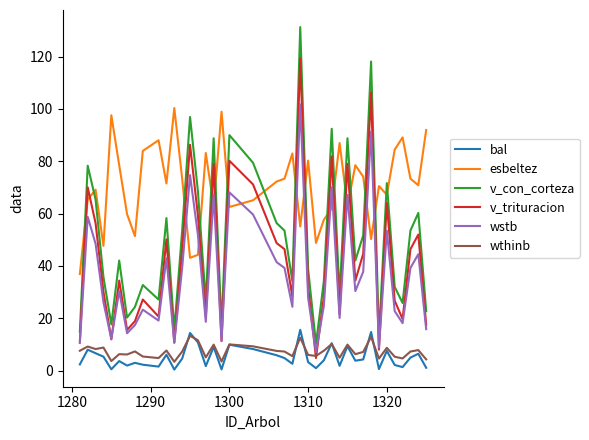

What are all the series names shown in the legend?

bal, esbeltez, v_con_corteza, v_trituracion, wstb, wthinb